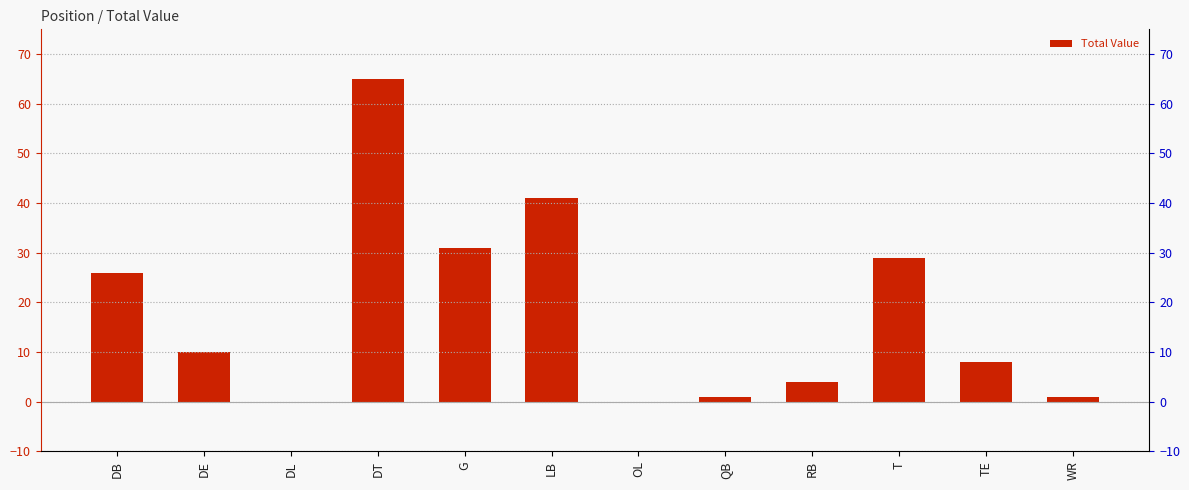

Reading left to right, transcribe all the data shown in this chart.

DB=26	DE=10	DL=0	DT=65	G=31	LB=41	OL=0	QB=1	RB=4	T=29	TE=8	WR=1